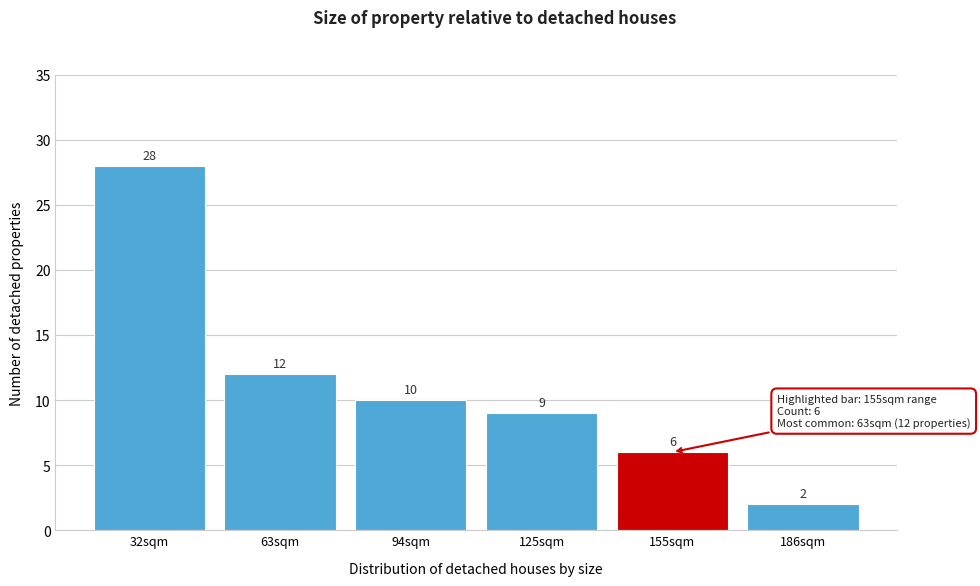

Reading left to right, what are all the values shown in this chart?

32sqm=28	63sqm=12	94sqm=10	125sqm=9	155sqm=6	186sqm=2